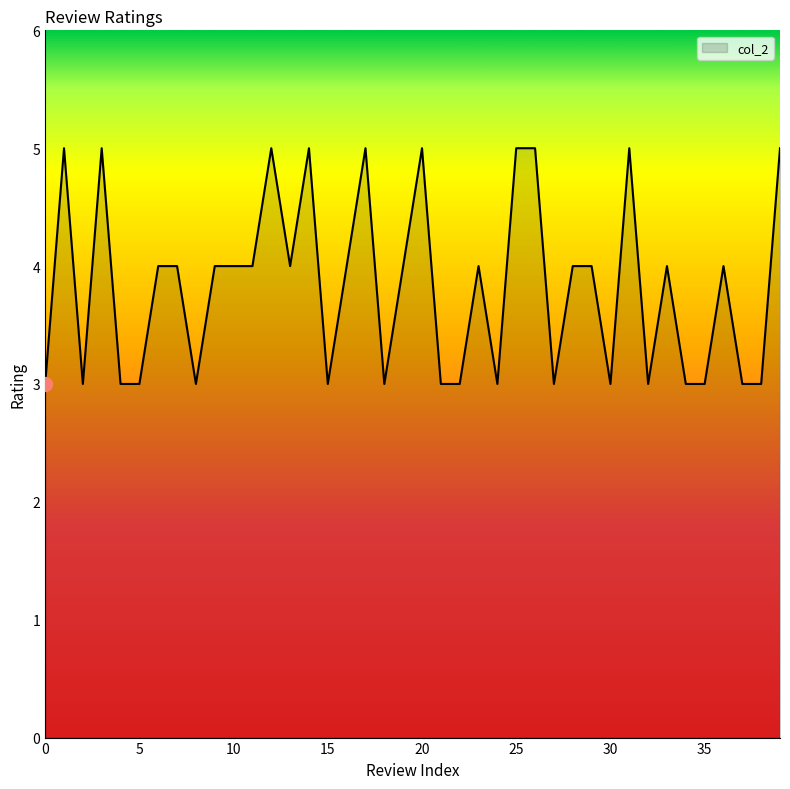

What is the maximum value shown in the chart?

5